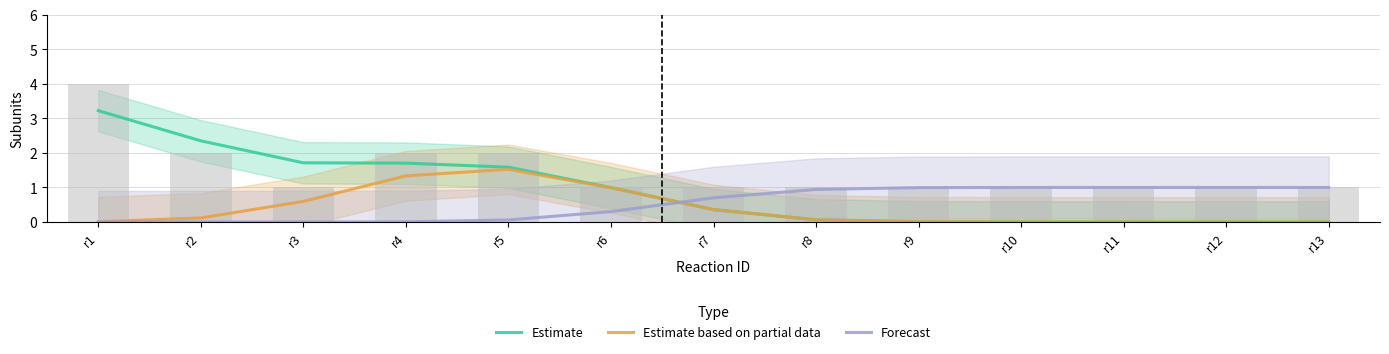

What is the average value of the Estimate based on partial data series?

0.4